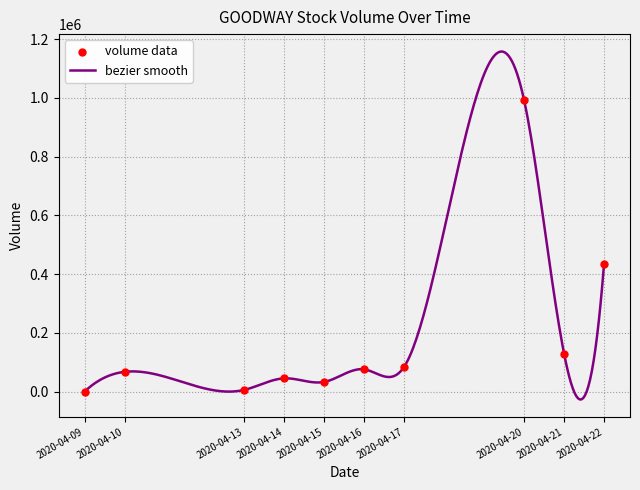

What is the minimum value shown in the chart?

-26723.7